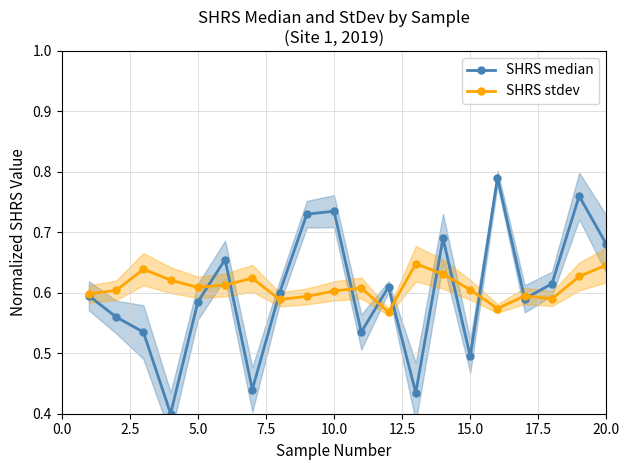

True or false: SHRS stdev and SHRS median cross at least once.

True